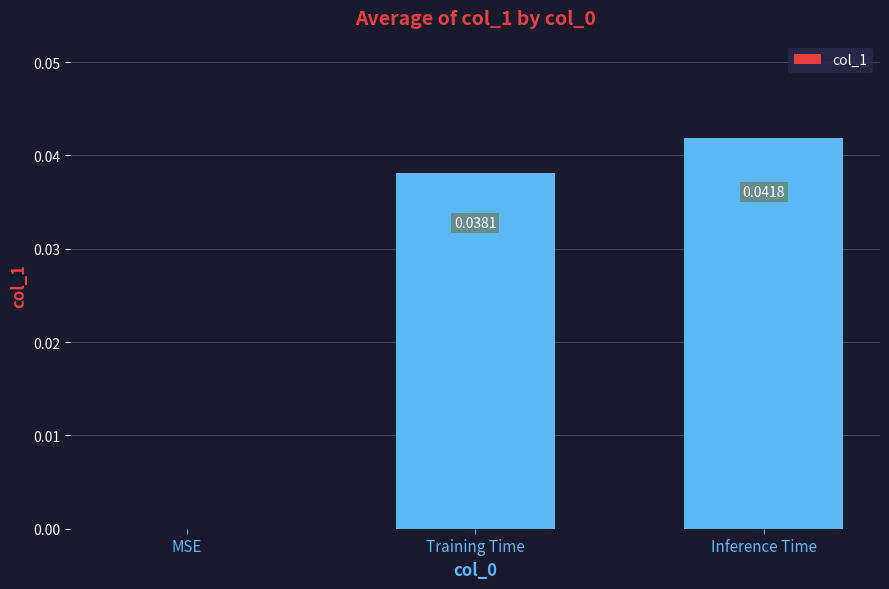

Which has a higher value, Training Time or MSE?

Training Time